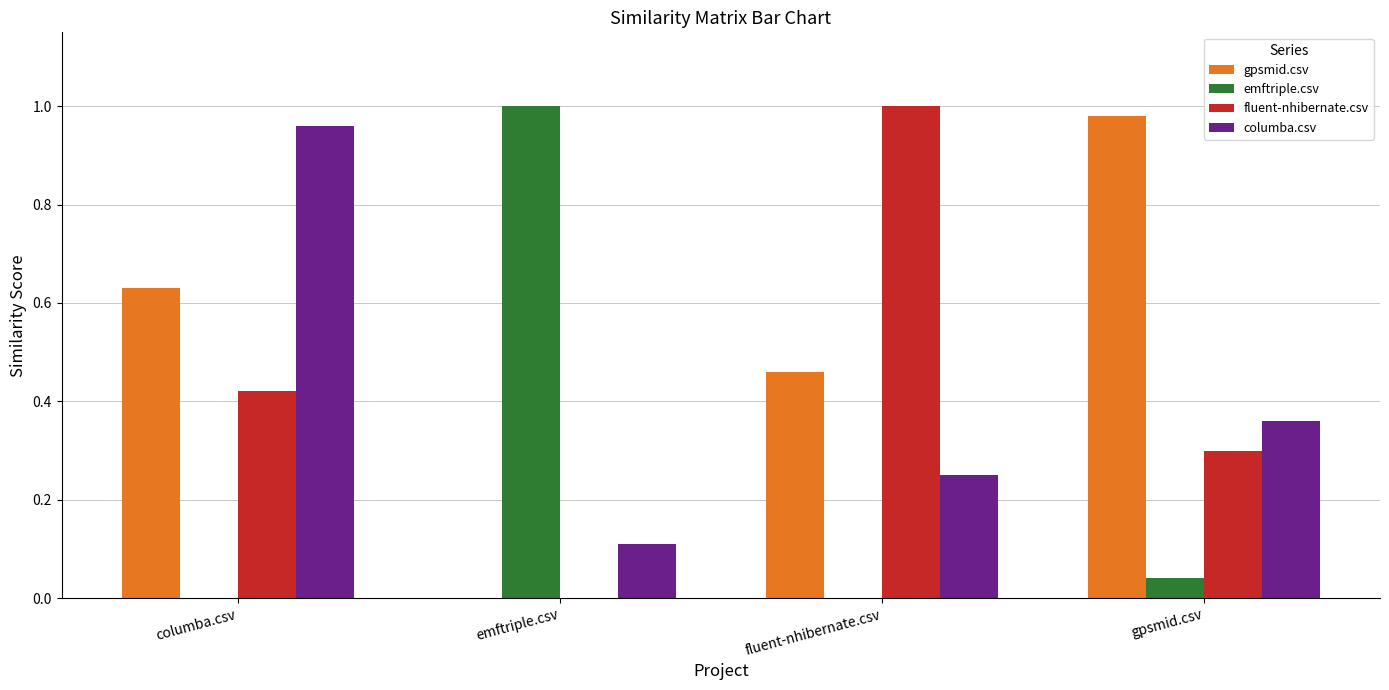

What is the difference between the columba.csv values at gpsmid.csv and fluent-nhibernate.csv?

0.1